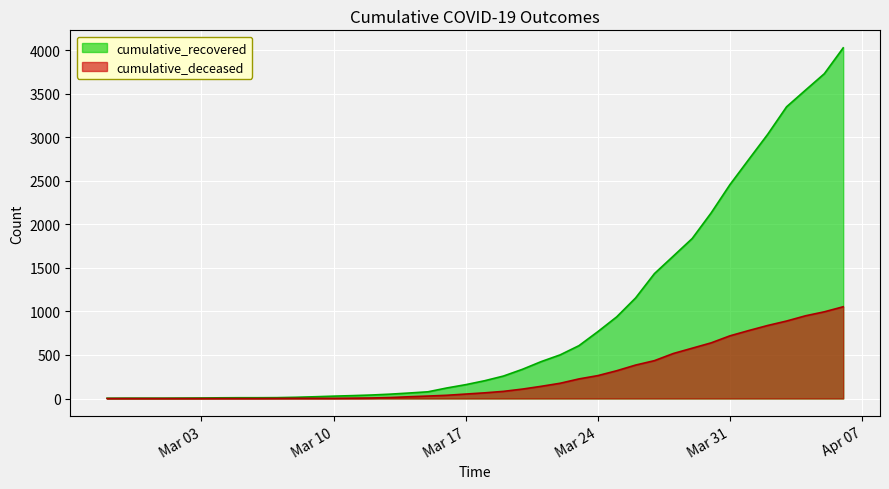

List the series in order of their peak value, highest first.

cumulative_recovered, cumulative_deceased